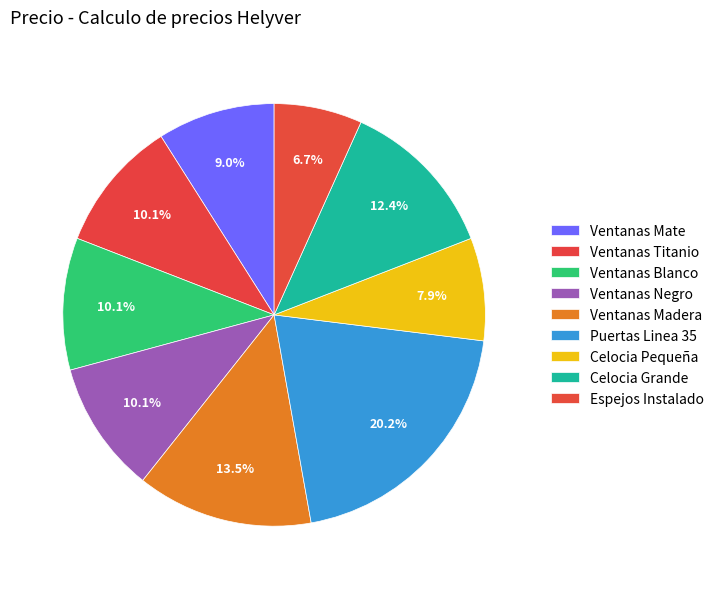

Count the number of slices in the pie.

9